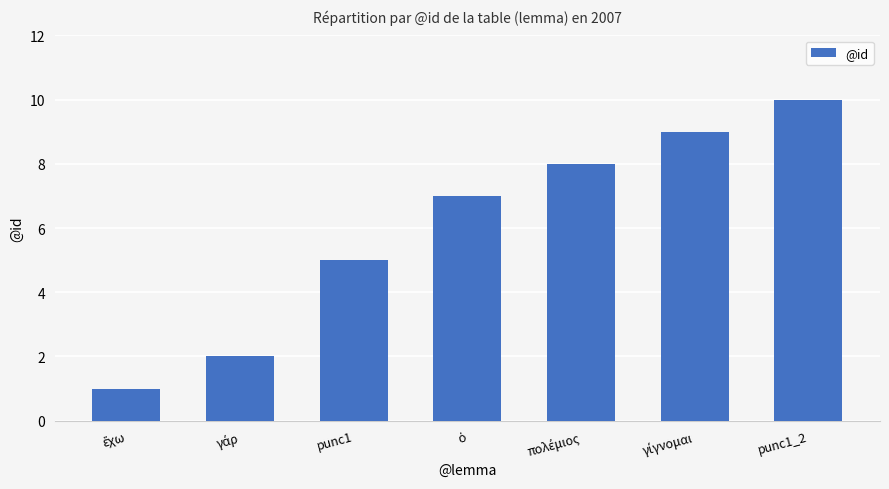

Count the values in the range 2 to 9.

5